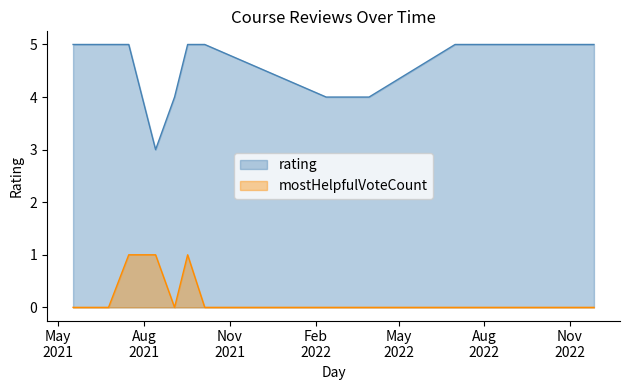

The value of mostHelpfulVoteCount at 4 is -1. True or false?

False